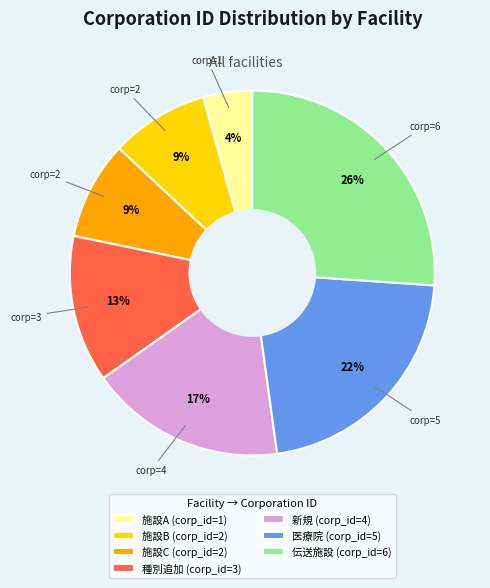

Which slice is the smallest?

施設A (corp_id=1)